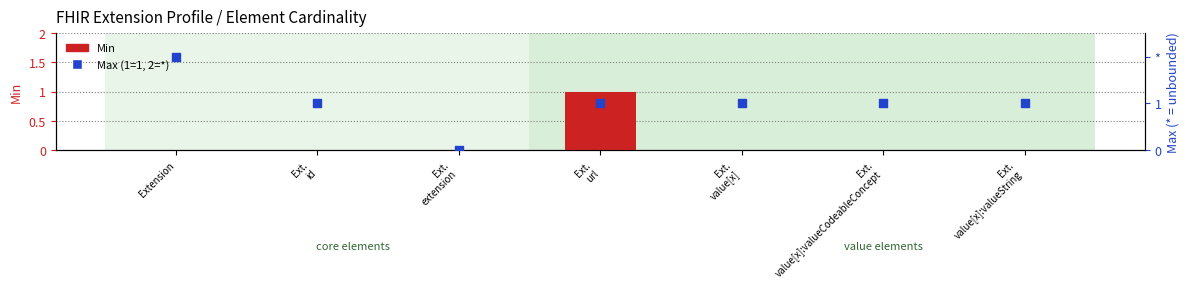

Which series reaches the maximum Y coordinate?

Max (1=1, 2=*)